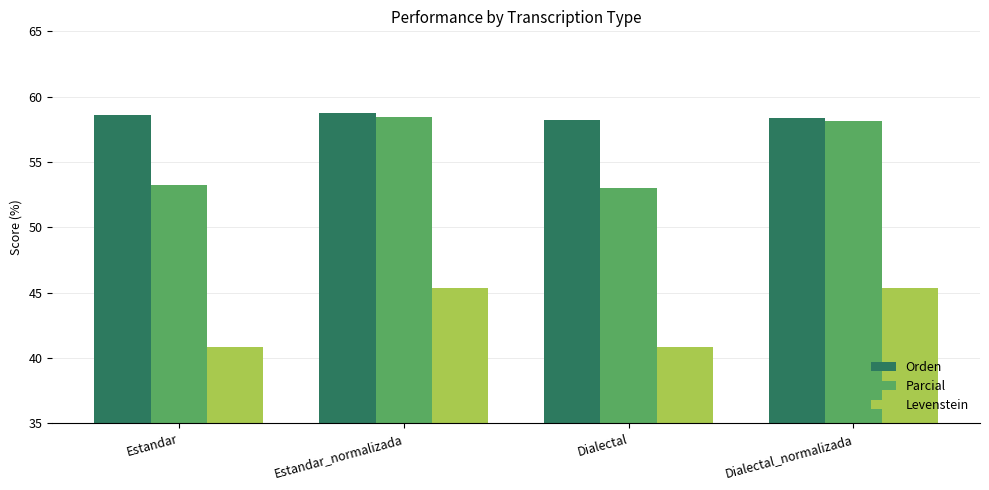

List the series in order of their overall mean, highest first.

Orden, Parcial, Levenstein